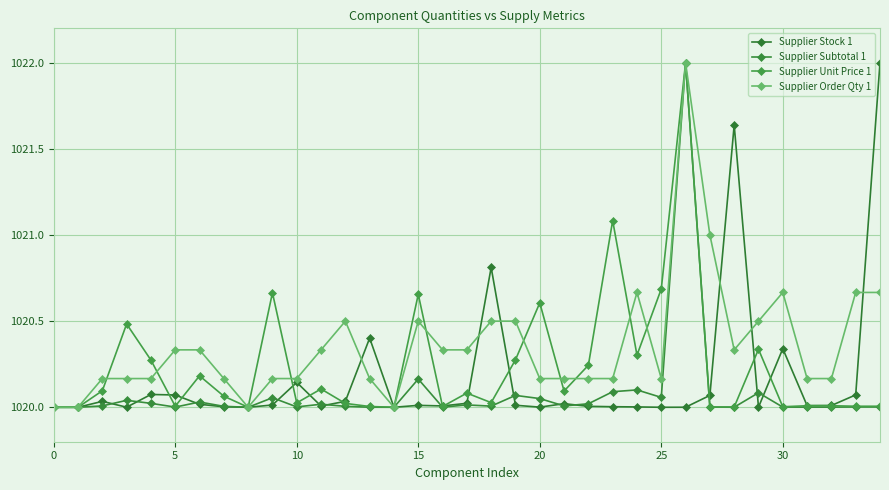

Which category has the highest value across all series?

34